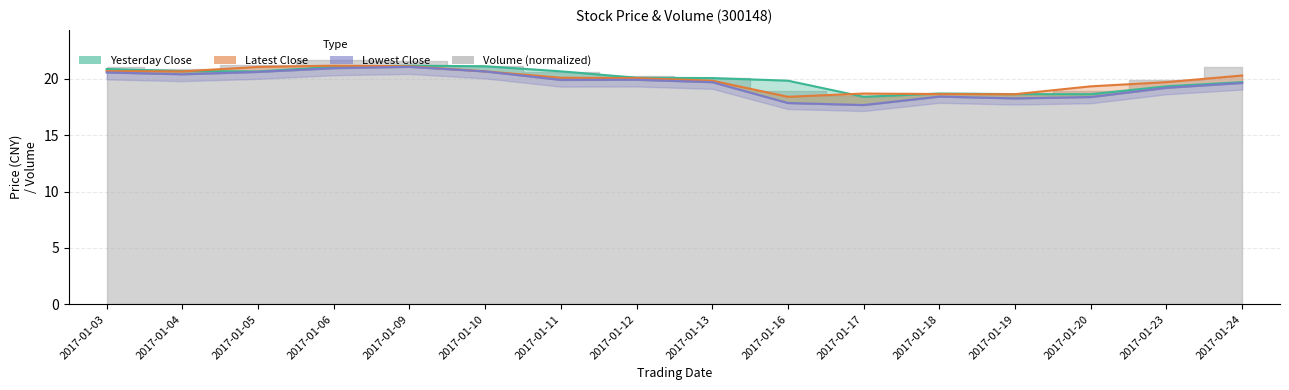

True or false: Yesterday Close has more than 1 points higher than both neighbors.

True